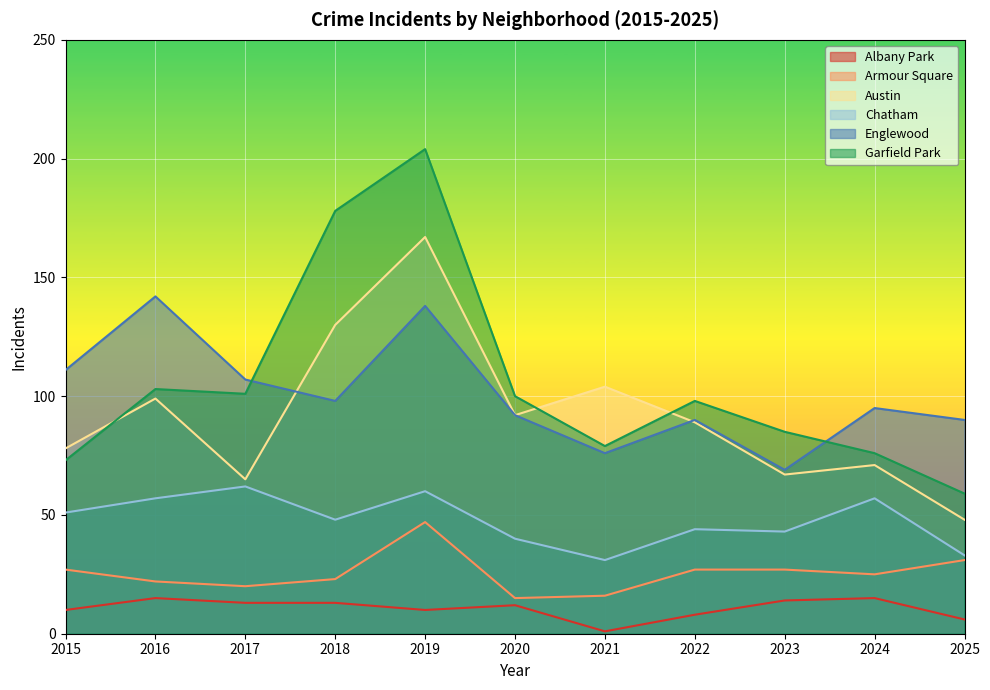

How many data points in Chatham are above 48?

5